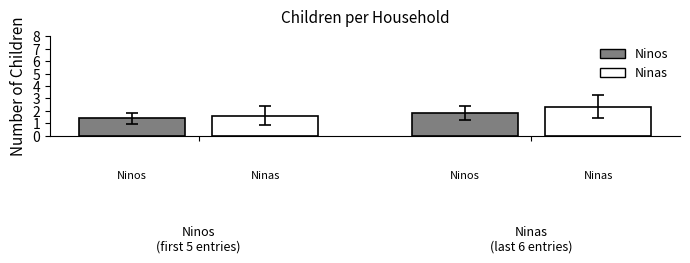

Does the chart contain stacked bars?

No